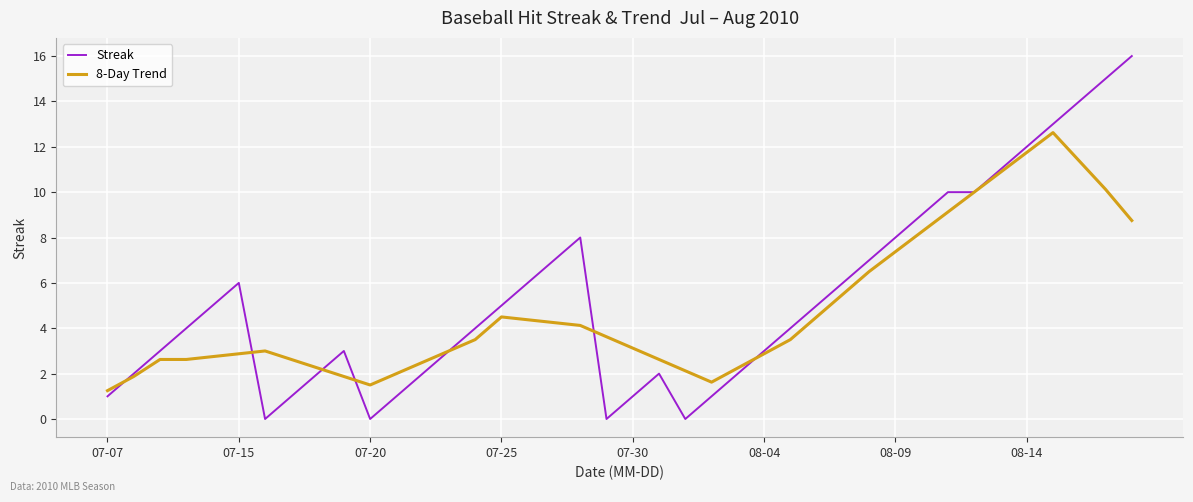

Which series has the largest range (max minus min)?

Streak